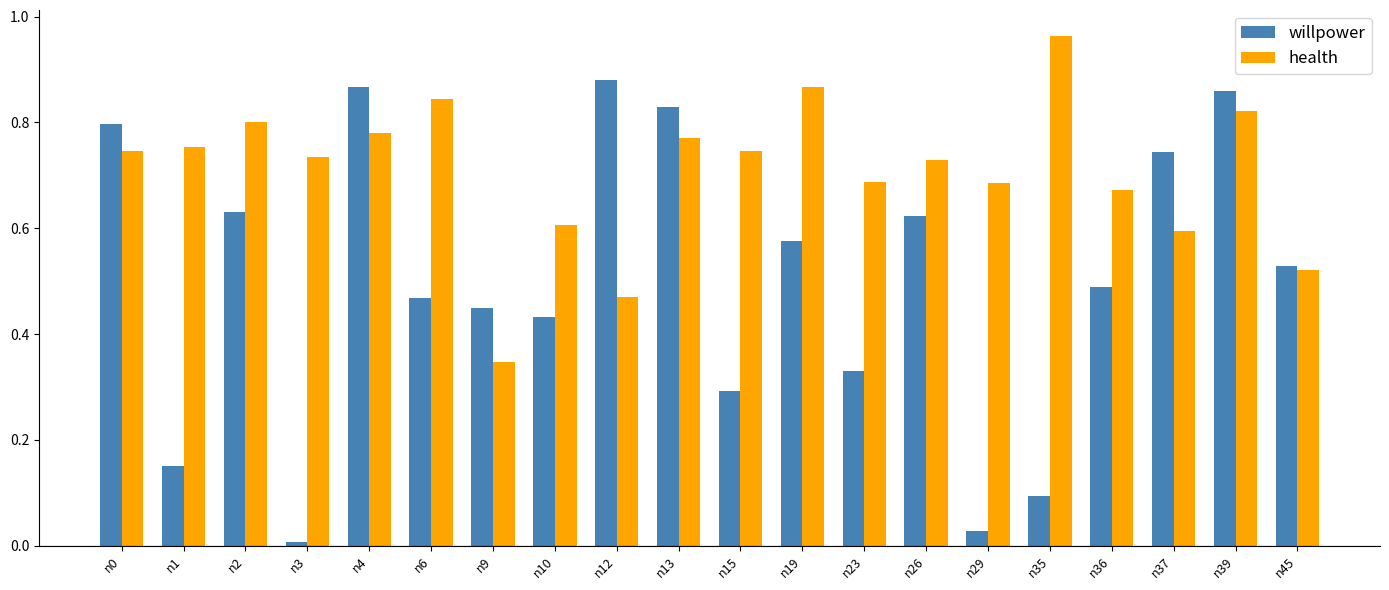

How many series are shown in this chart?

2